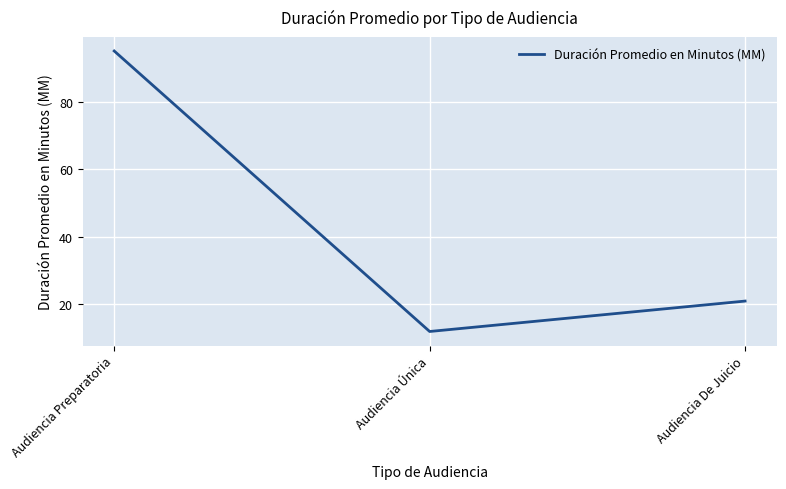

List the labels in order of value, largest first.

Audiencia Preparatoria, Audiencia De Juicio, Audiencia Única